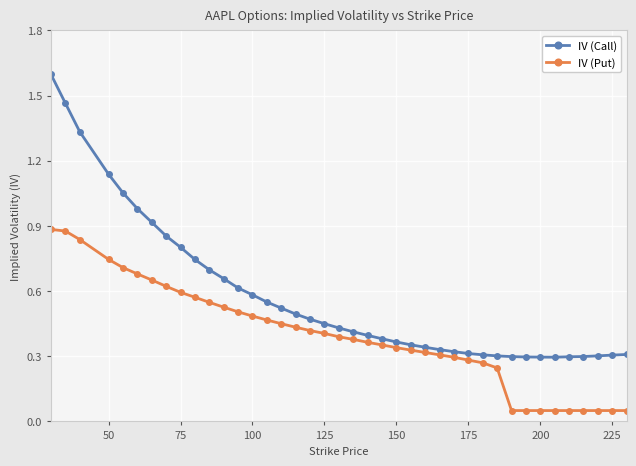

Which series has the largest range (max minus min)?

IV (Call)